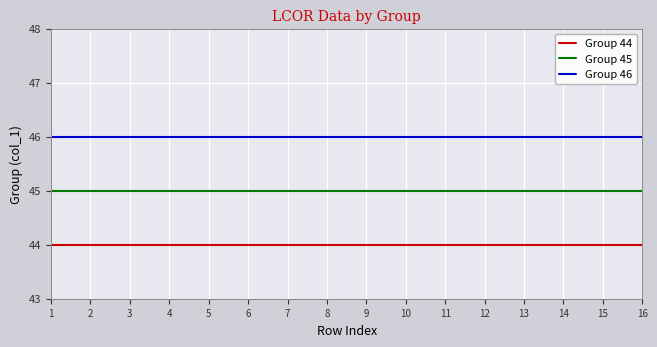

True or false: Group 45 has a value of 24 at 14.

False